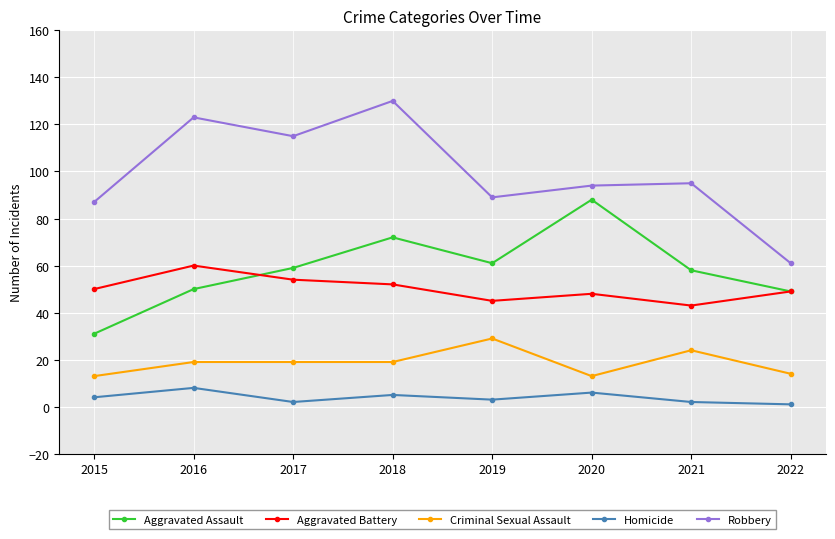

Is the value of Robbery at 2020 greater than the value of Homicide at 2019?

Yes